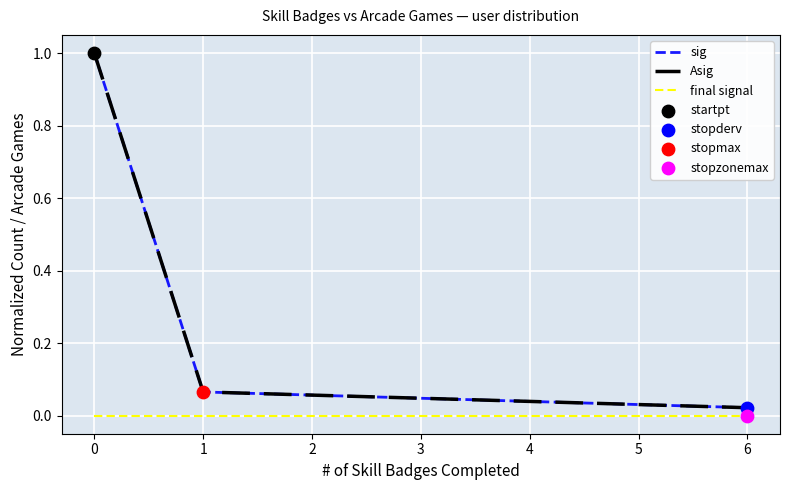

At how many categories does at least one series exceed 0?

3